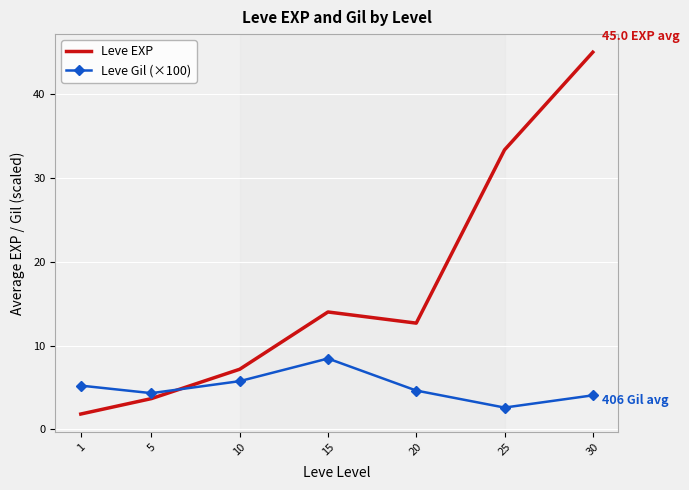

Where is Leve EXP nearest to the value 23?

15